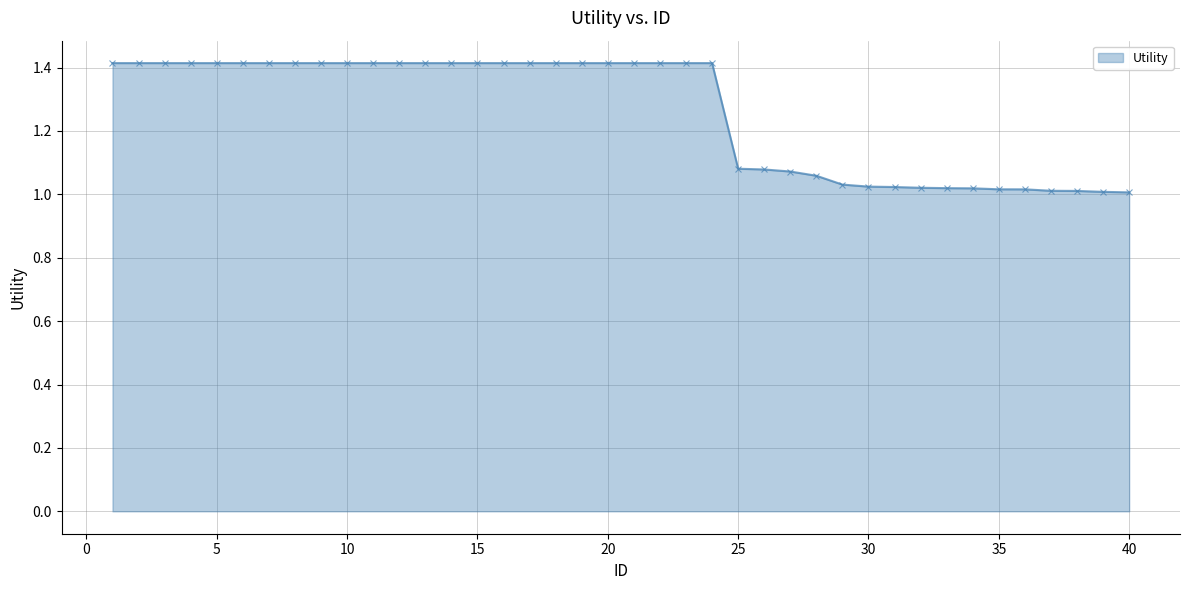

What is the average value?

1.3